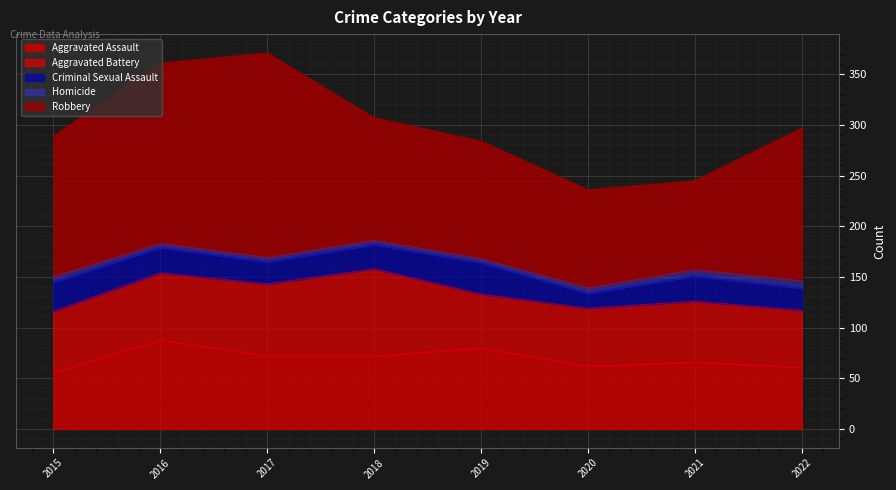

Which series changed the most between 2019 and 2020?

Robbery